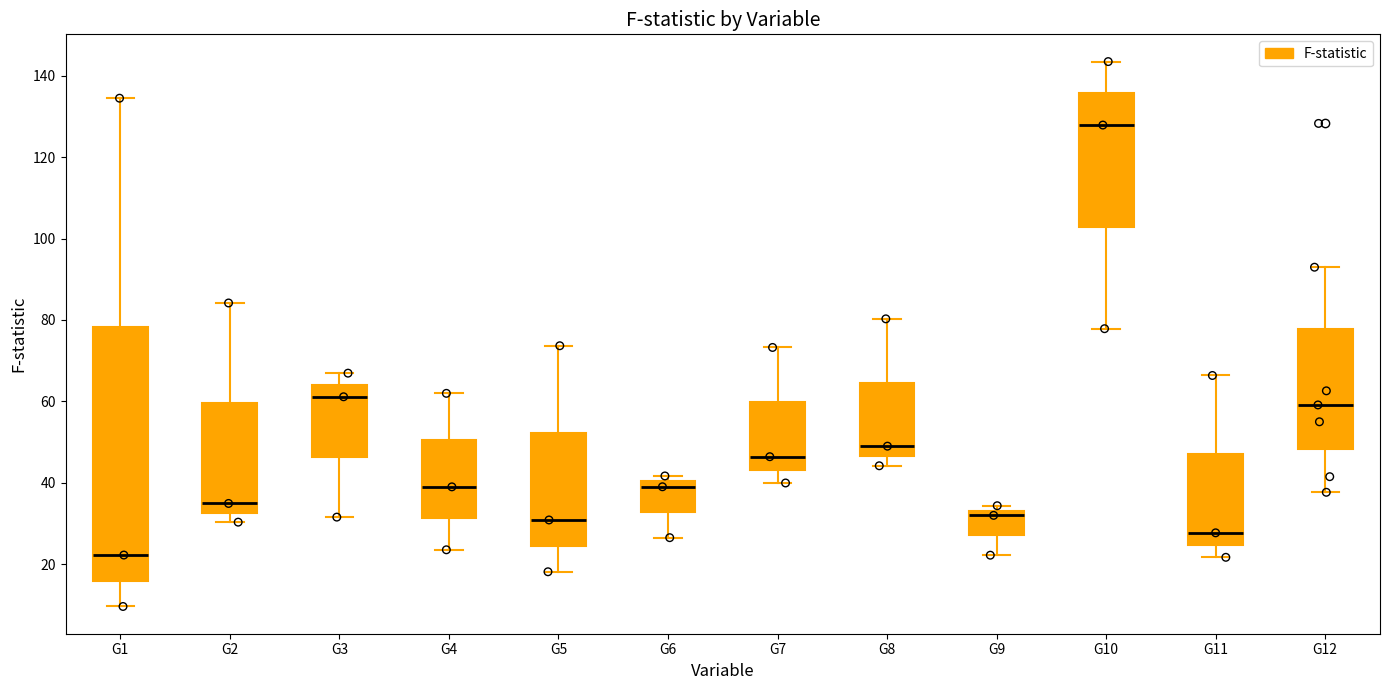

Comparing the boxes themselves (not the whiskers), which one is the tallest?

G1